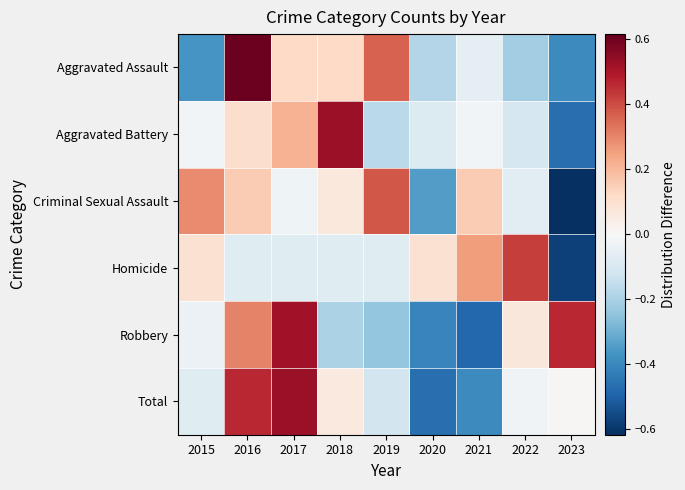

What is the spread (max minus min) of values at 2018?

0.7